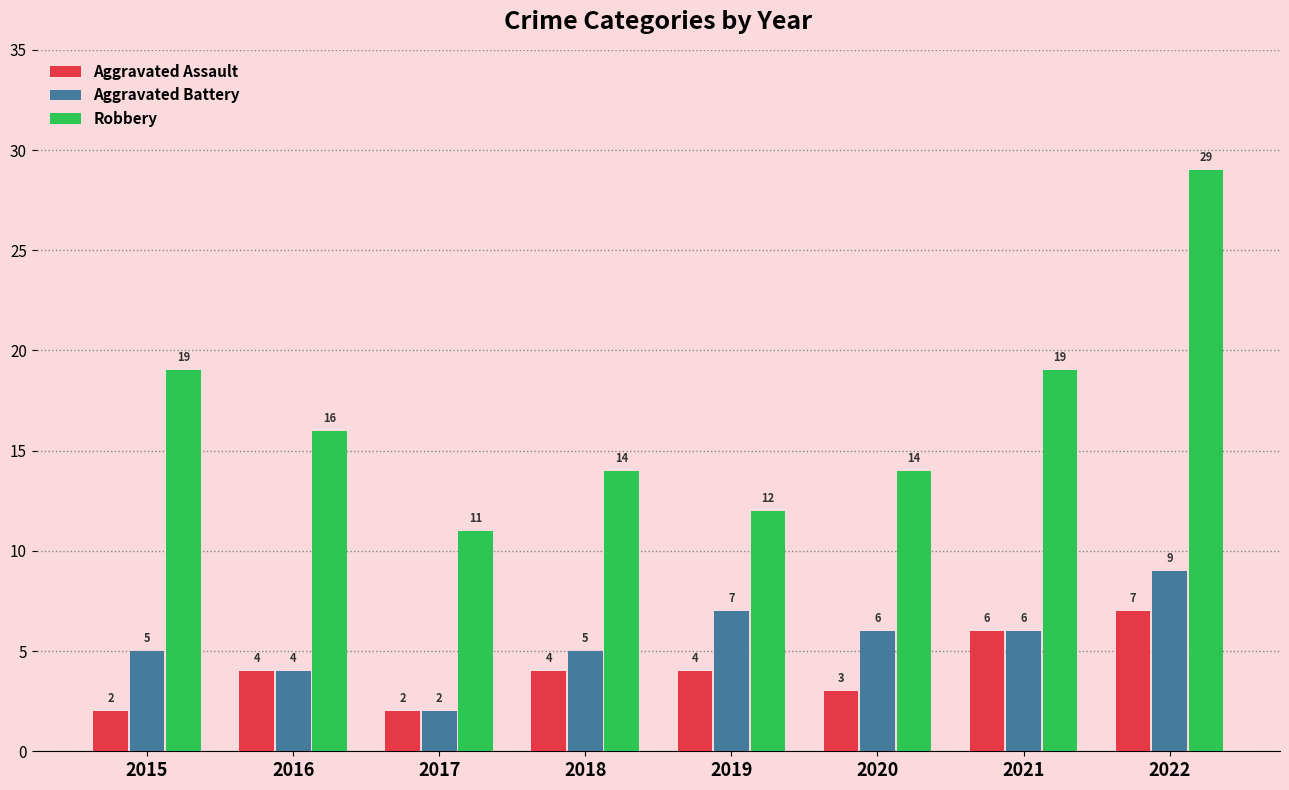

Is the value of Aggravated Battery at 2022 greater than the value of Aggravated Assault at 2022?

Yes